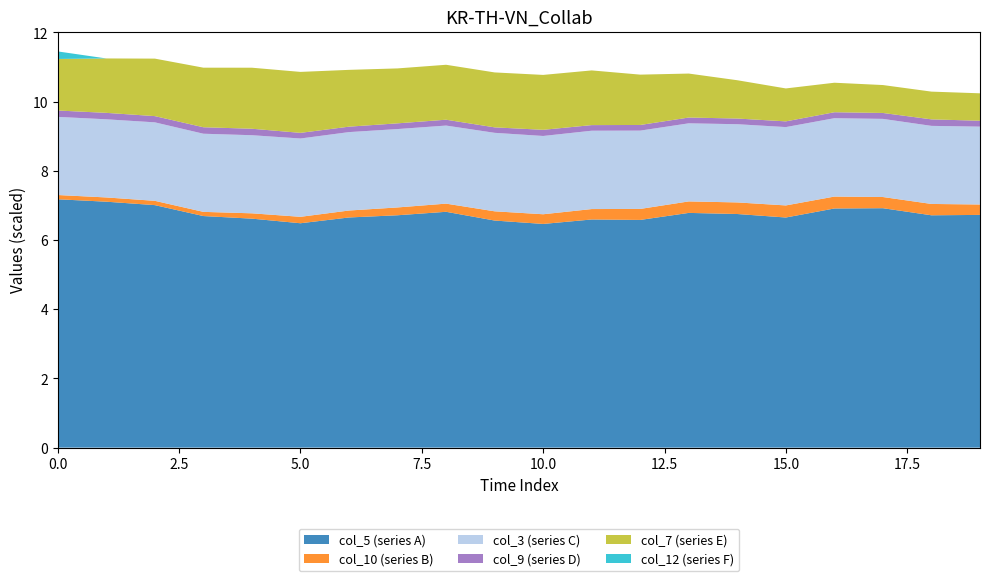

Reading left to right, list all the values displayed in this chart.

col_5: 717.9	710.9	701.0	669.4	661.9	648.6	665.3	671.7	681.7	656.4	646.6	659.5	658.2	678.5	675.3	665.2	691.3	692.1	671.6	672.7
col_10: 12.3	12.3	12.4	12.1	15.4	18.6	20.1	22.6	23.6	26.7	28.0	30.1	31.8	33.2	33.5	34.9	34.4	32.3	32.8	30.1
col_3: 225.9	225.9	226.9	225.9	225.8	226.4	226.7	226.6	225.7	226.9	226.3	226.5	226.4	225.8	226.1	226.5	226.6	225.9	225.7	225.1
col_9: 18.4	18.6	18.0	18.7	18.7	16.3	15.7	16.5	16.9	15.8	17.8	16.2	16.3	16.7	16.4	16.5	17.2	17.1	18.8	17.0
col_7: 149.0	157.3	166.2	172.2	176.4	176.2	164.2	158.8	158.8	158.8	158.7	158.1	145.5	127.1	110.7	95.2	85.3	80.7	80.2	79.3
col_12: 21.8	0.0	0.0	0.0	0.0	0.0	0.0	0.0	0.0	0.0	0.0	0.0	0.0	0.0	0.0	0.0	0.0	0.0	0.0	0.0